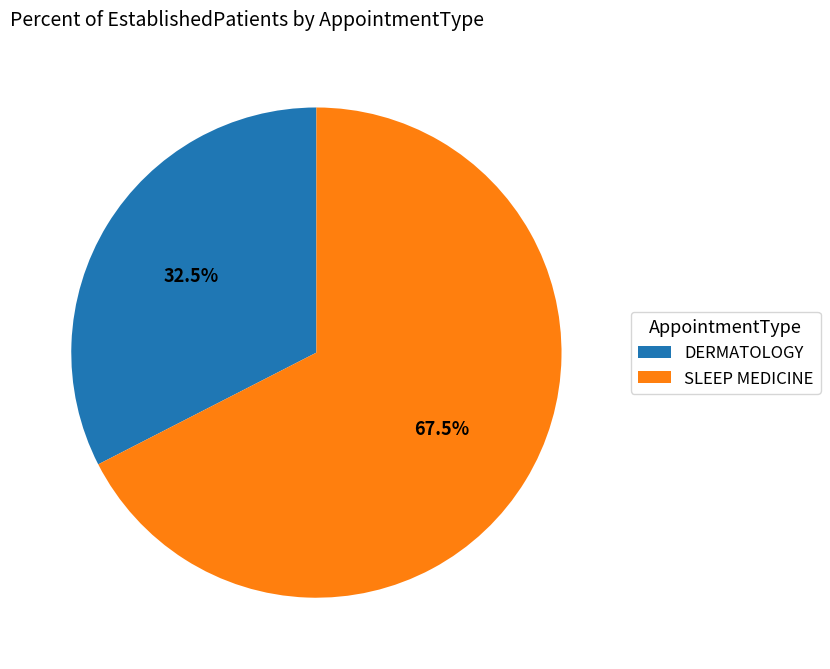

How many slices are in this pie chart?

2